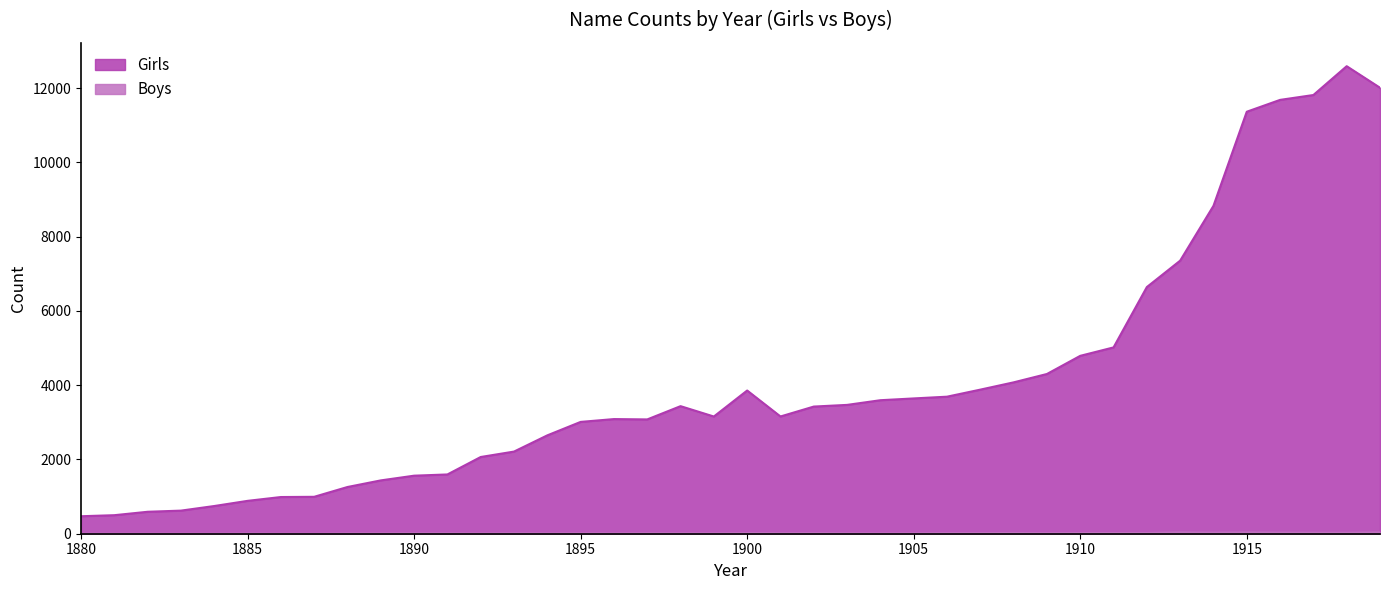

Rank the categories by Girls value from highest to lowest.

1918, 1919, 1917, 1916, 1915, 1914, 1913, 1912, 1911, 1910, 1909, 1908, 1907, 1900, 1906, 1905, 1904, 1903, 1898, 1902, 1901, 1899, 1896, 1897, 1895, 1894, 1893, 1892, 1891, 1890, 1889, 1888, 1887, 1886, 1885, 1884, 1883, 1882, 1881, 1880